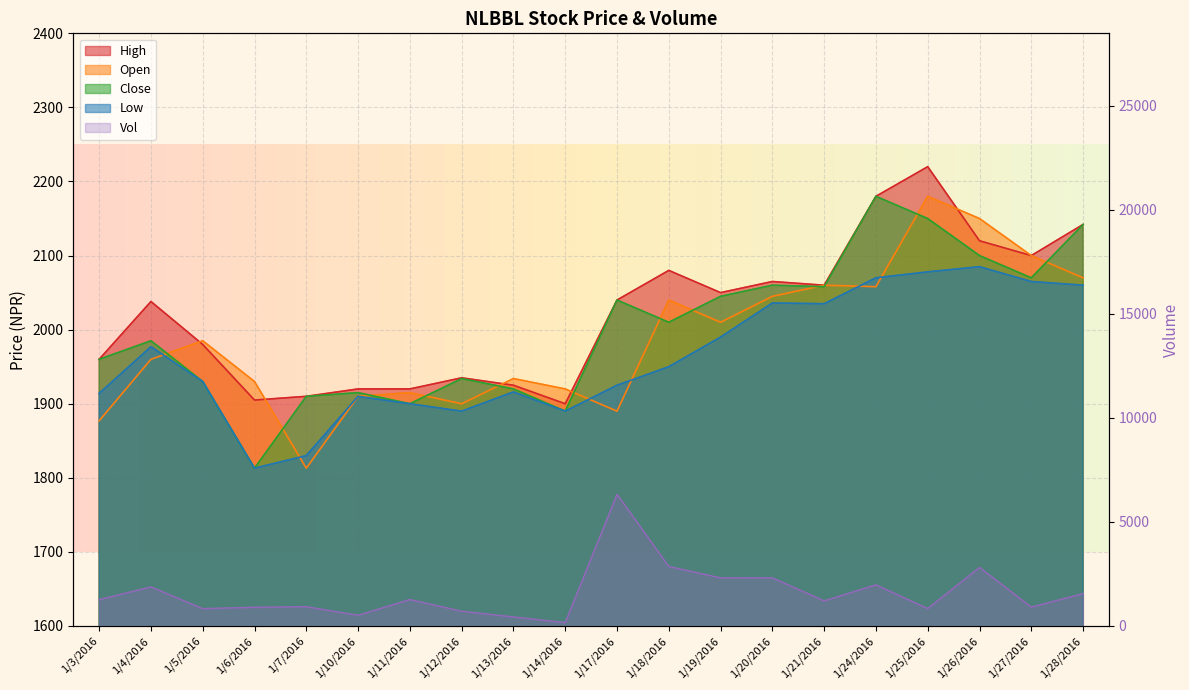

The value of Vol at 1/3/2016 is 1268. True or false?

True